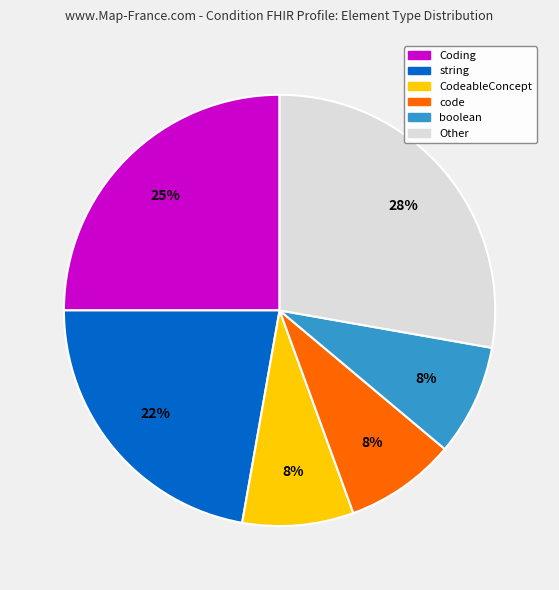

Is there a majority slice in this chart?

No